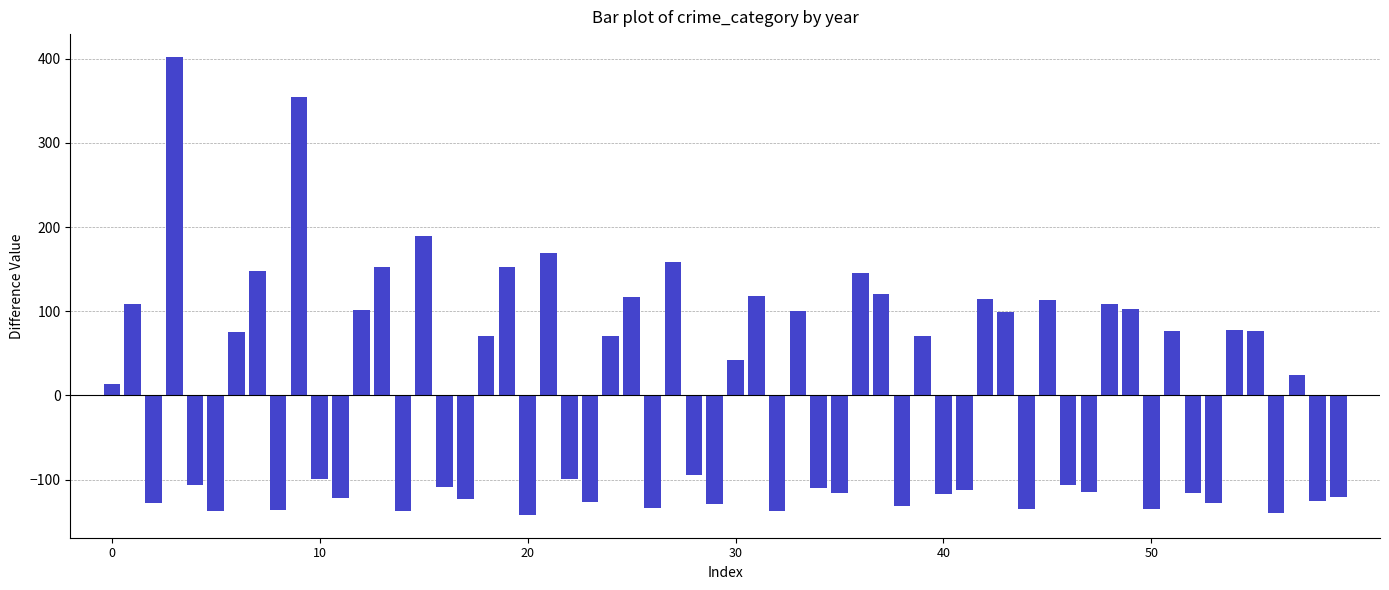

What is the difference between the maximum and minimum values?

544.0